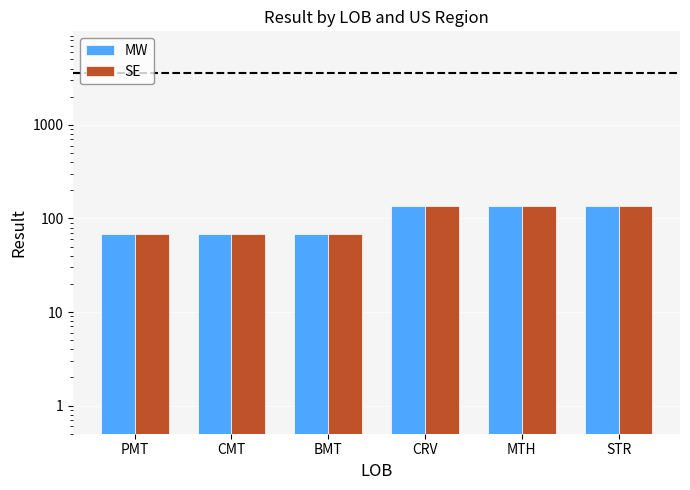

Where is MW nearest to the value 101?

PMT